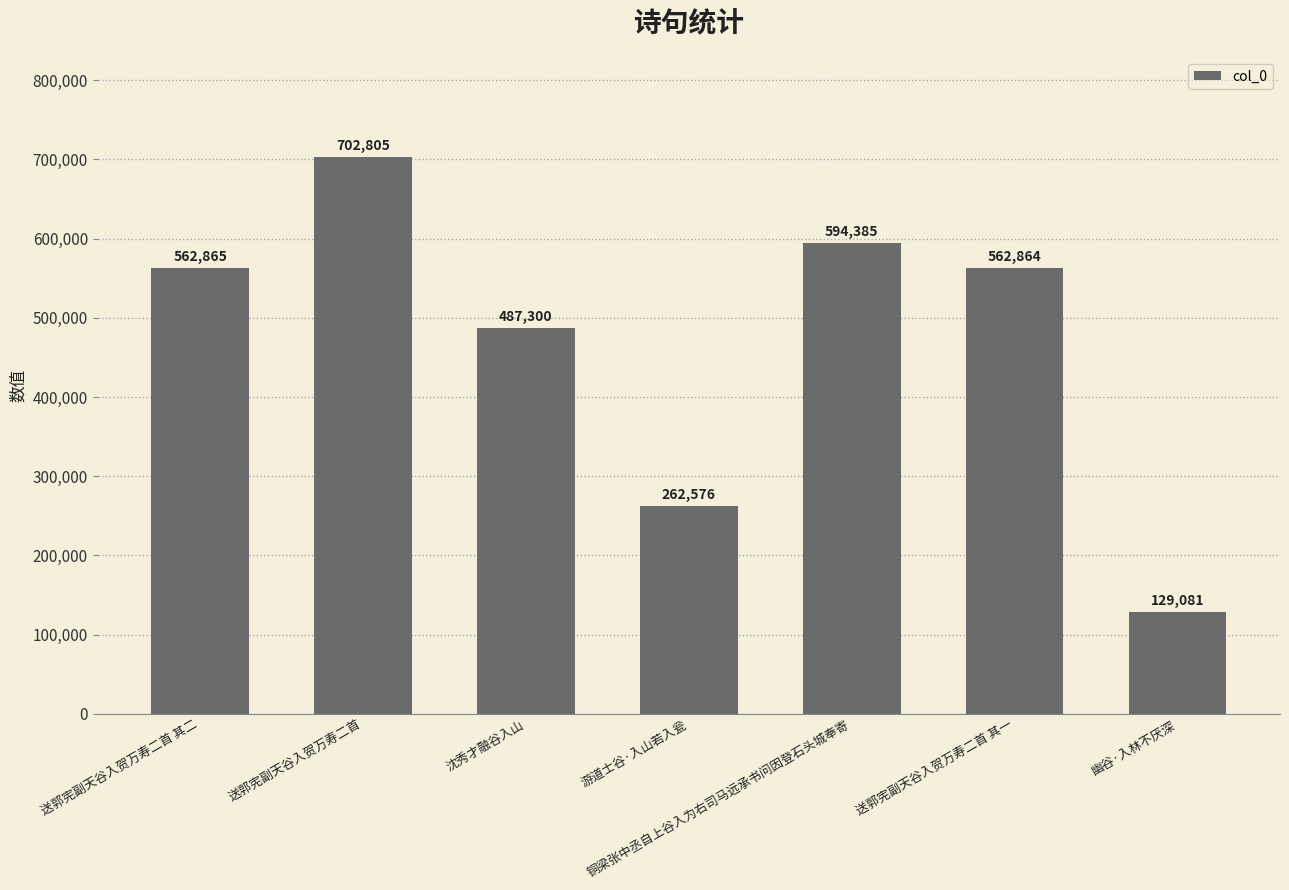

What is the smallest value displayed?

129081